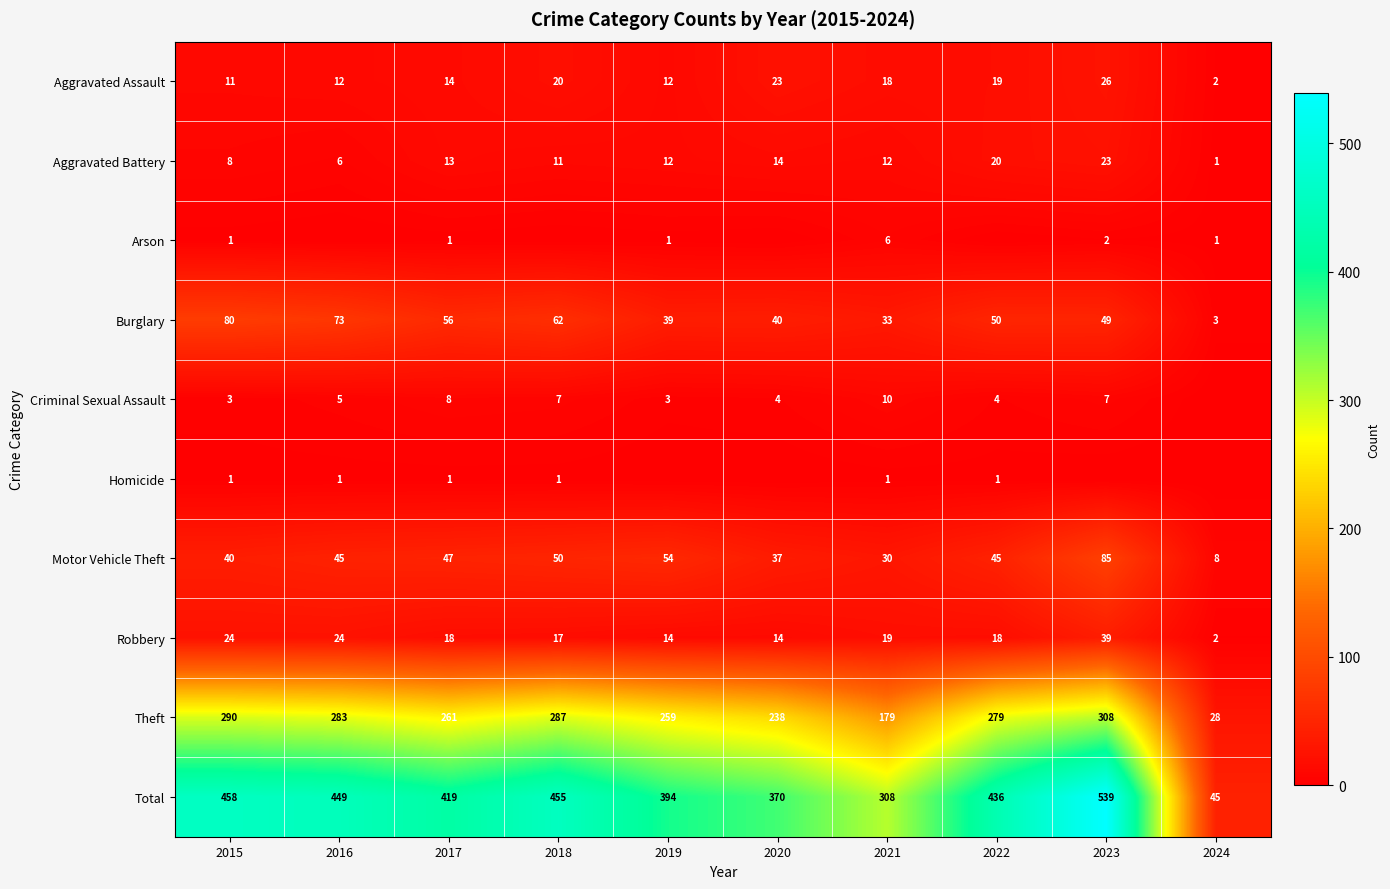

Where is Robbery nearest to the value 20?

2021